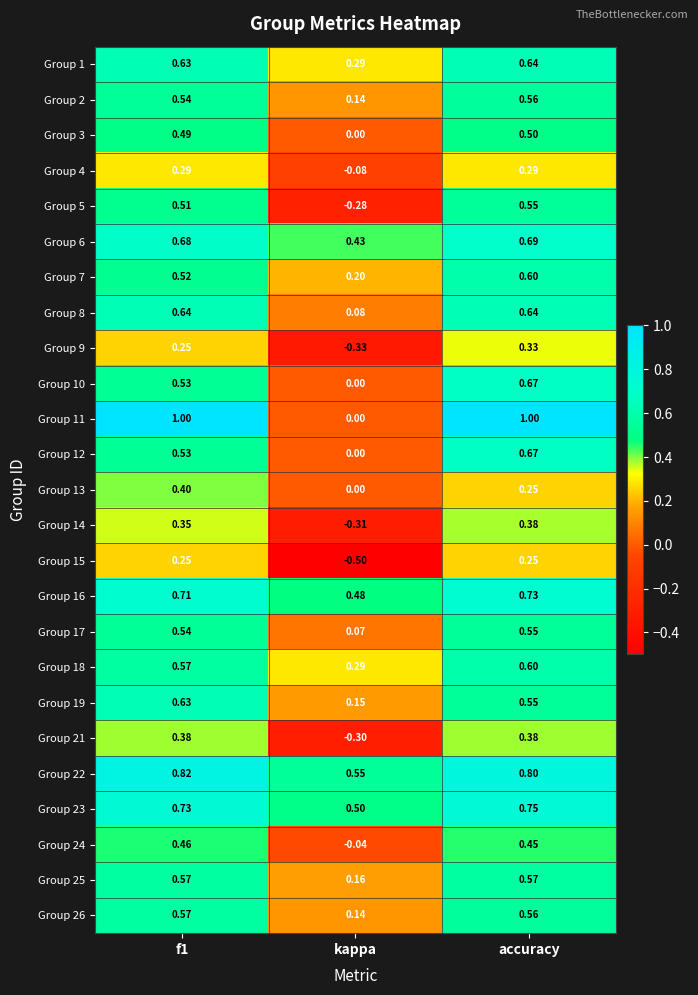

At which category does the chart reach its minimum across all series?

kappa